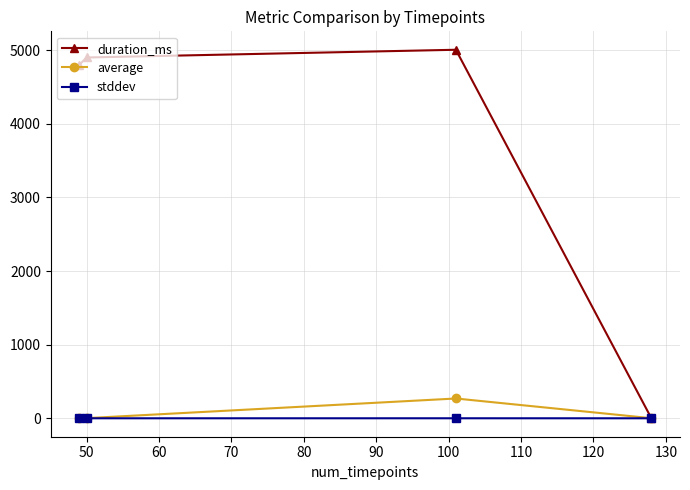

What is the highest value of the average series?

269.0